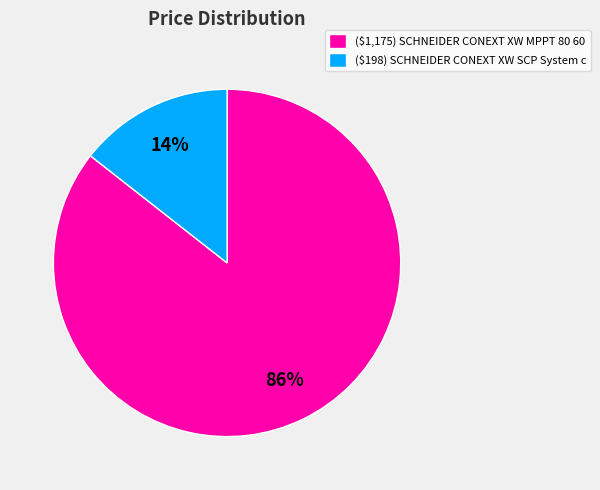

What percentage is the ($198) SCHNEIDER CONEXT XW SCP System c slice, to the nearest percent?

14%